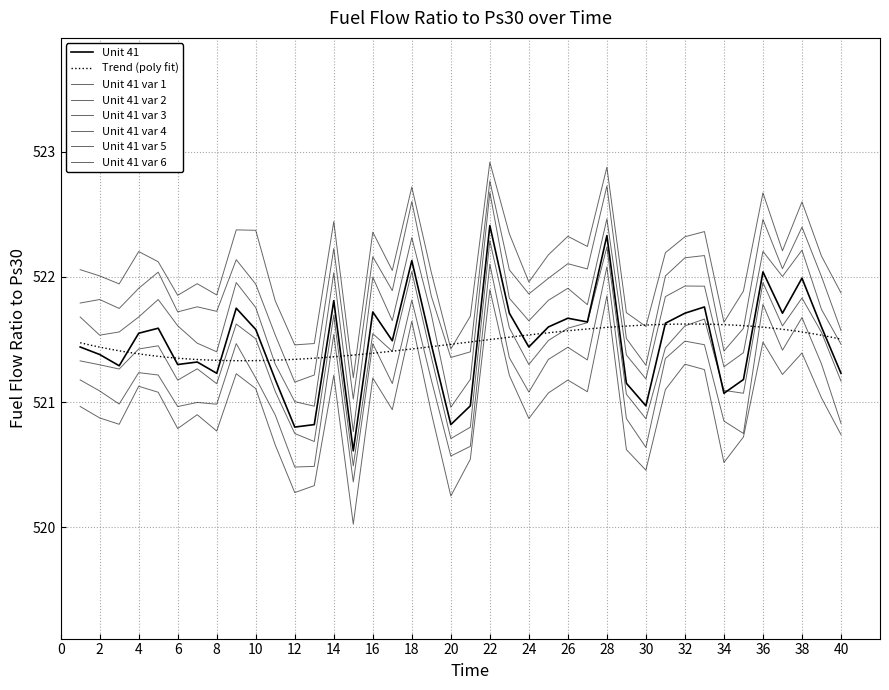

Approximately how many times larger is the value at 2 compared to 20?

1.0